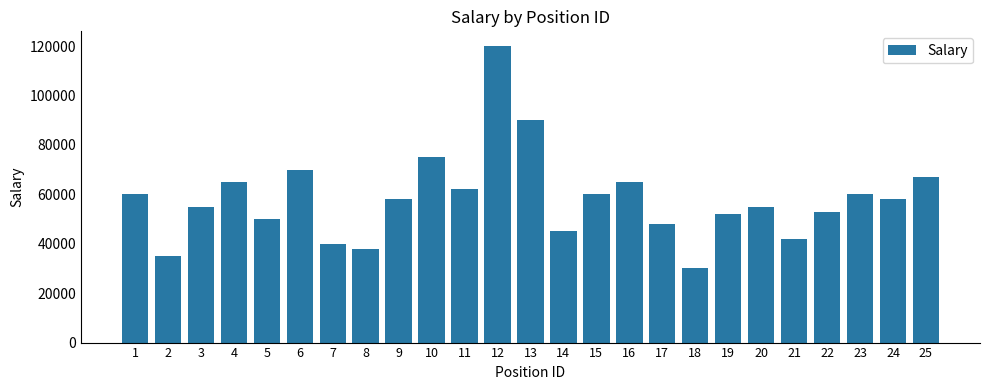

What is the smallest value displayed?

30000